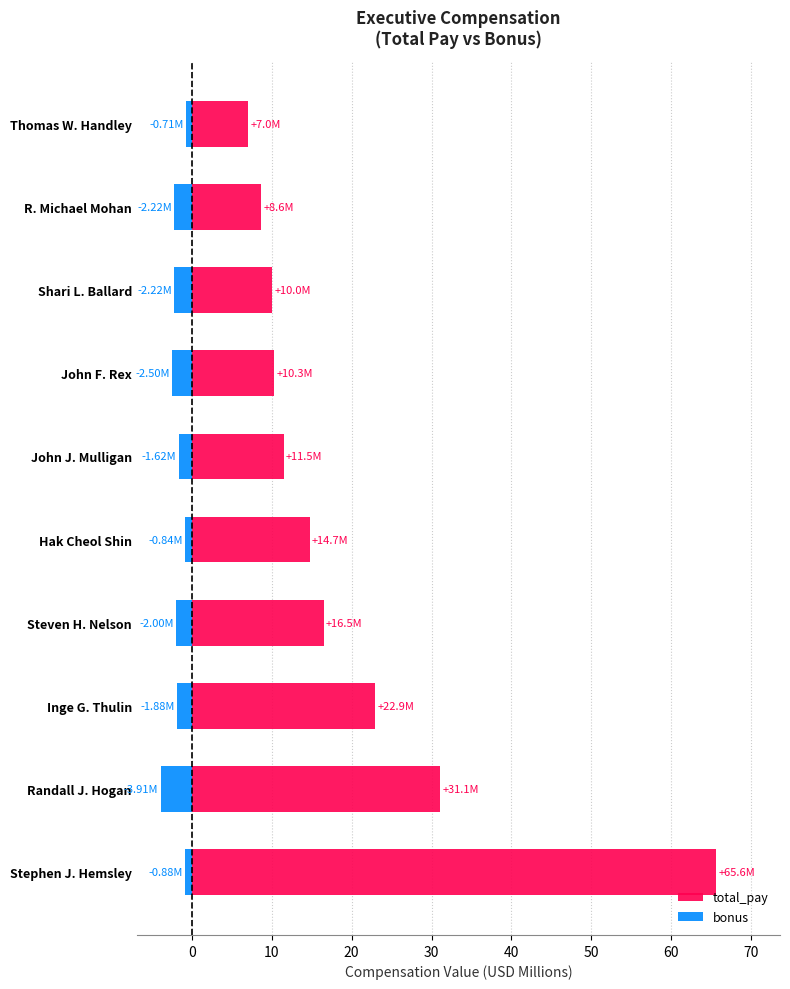

How many bars are there in each group?

2